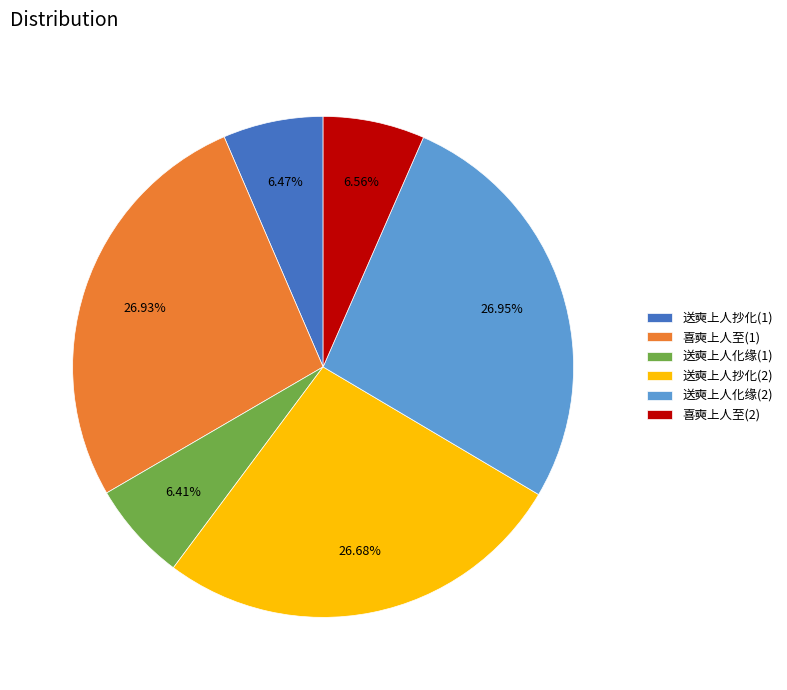

Between 喜奭上人至(1) and 送奭上人化缘(1), which is larger?

喜奭上人至(1)